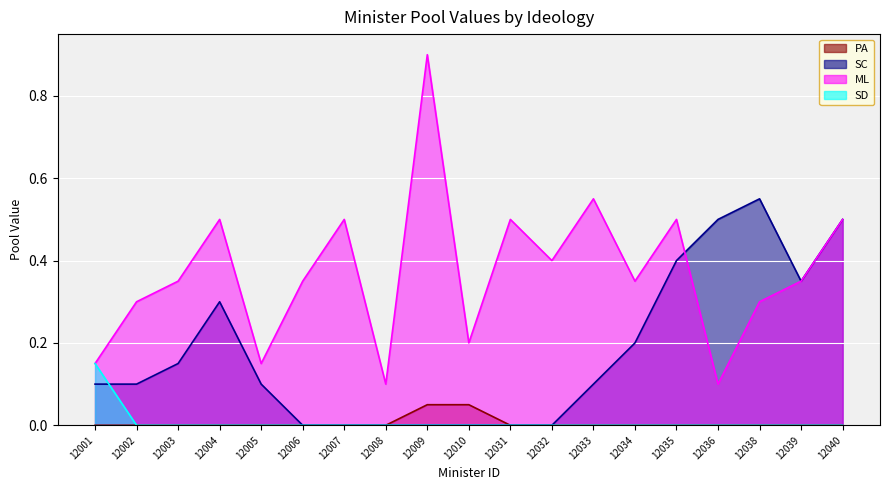

Which category has the highest value across all series?

12009